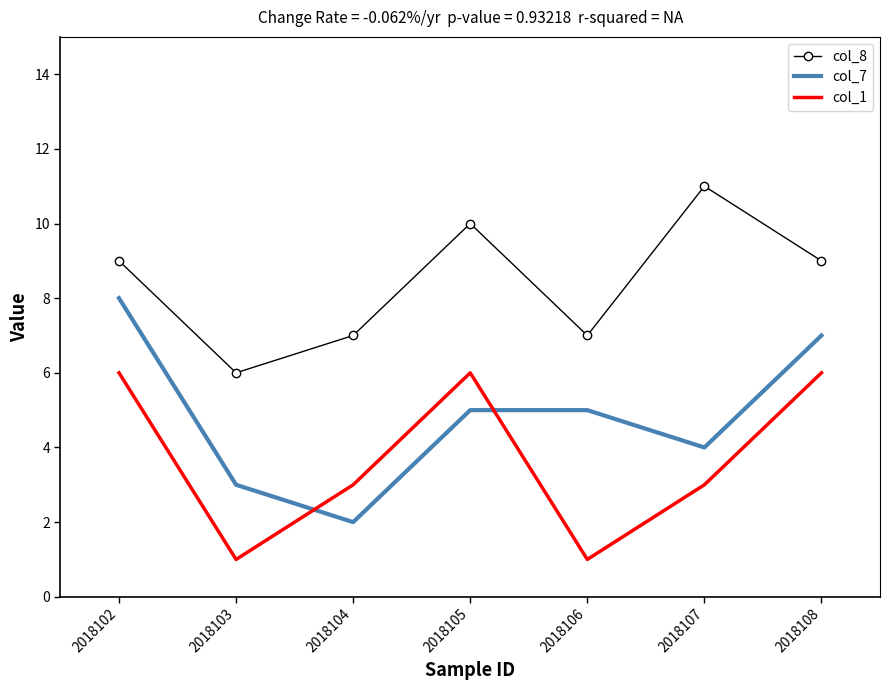

What is the total value across all series at 2018106?

13